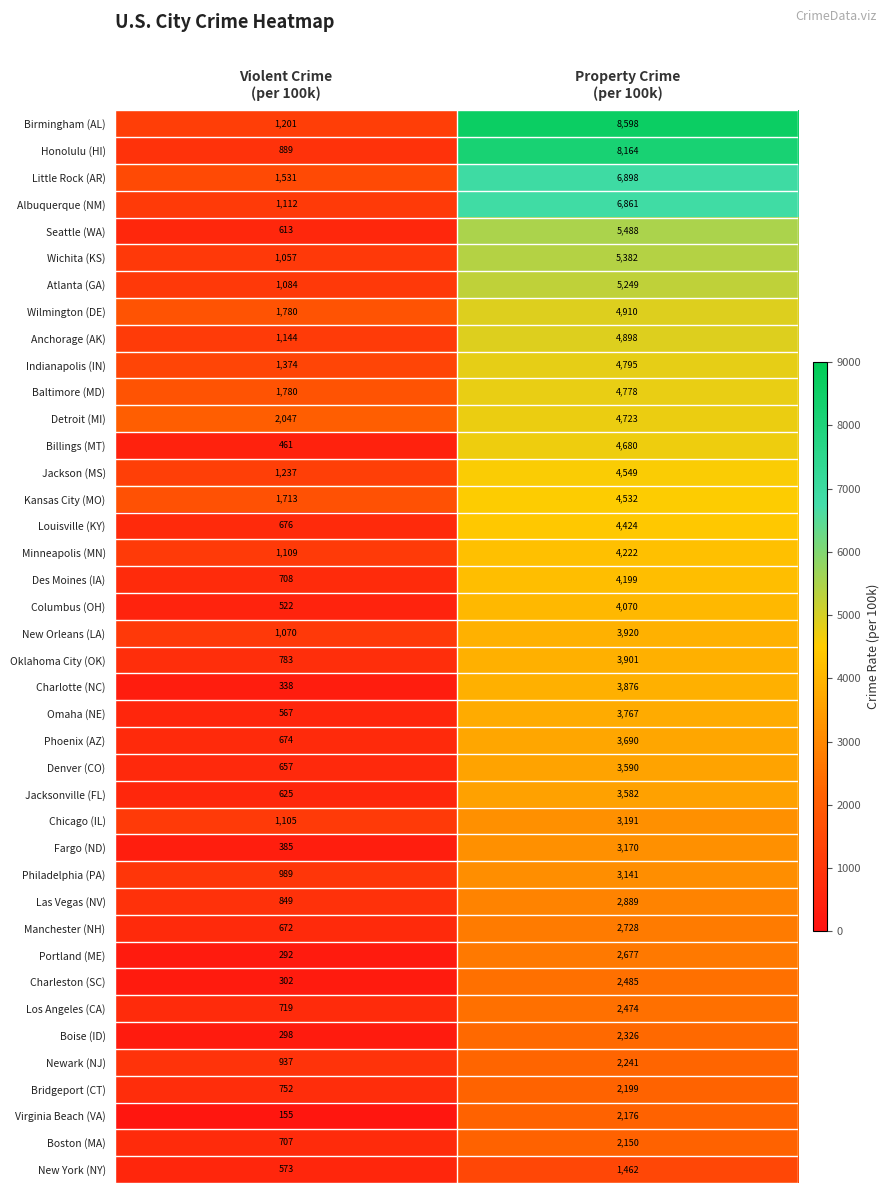

Which series has the widest spread of values?

Birmingham (AL)